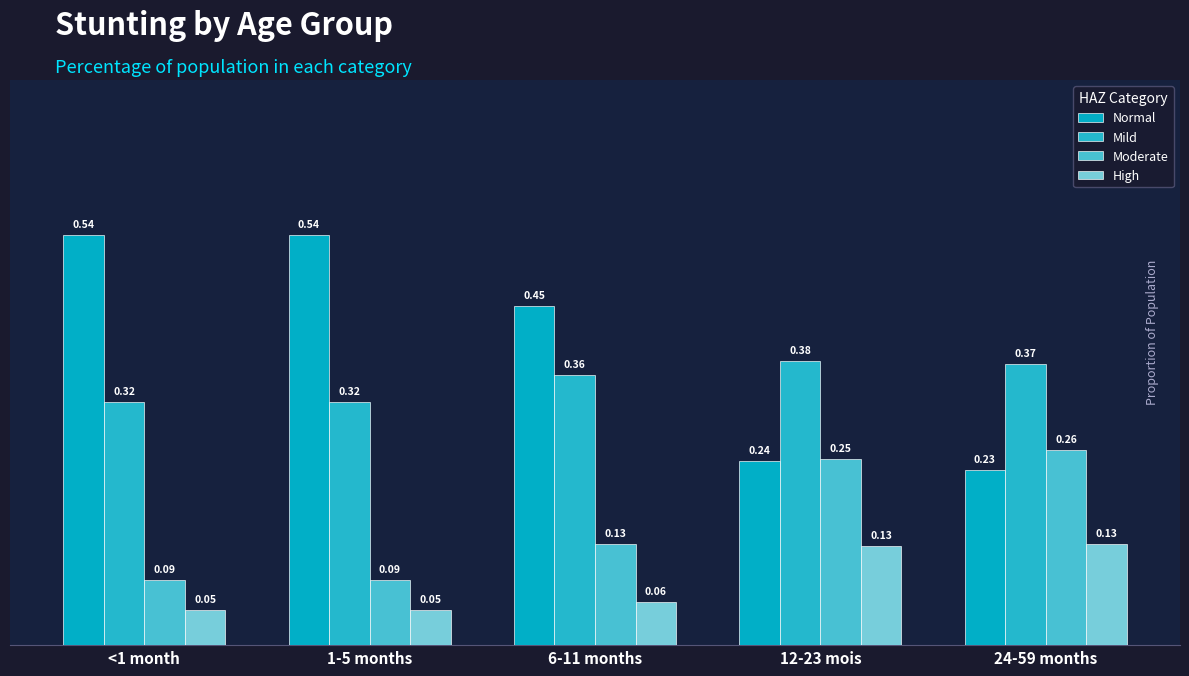

List the labels in order of Normal value, largest first.

<1 month, 1-5 months, 6-11 months, 12-23 mois, 24-59 months